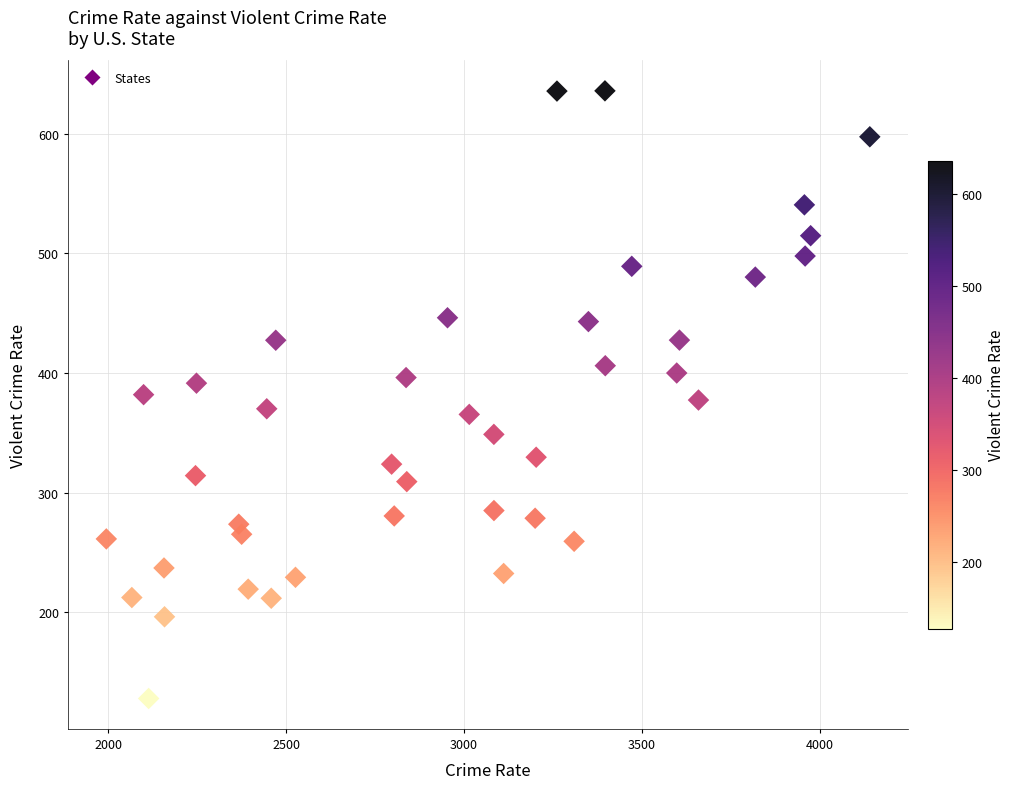

What is the range of Y values (max minus min)?

508.0